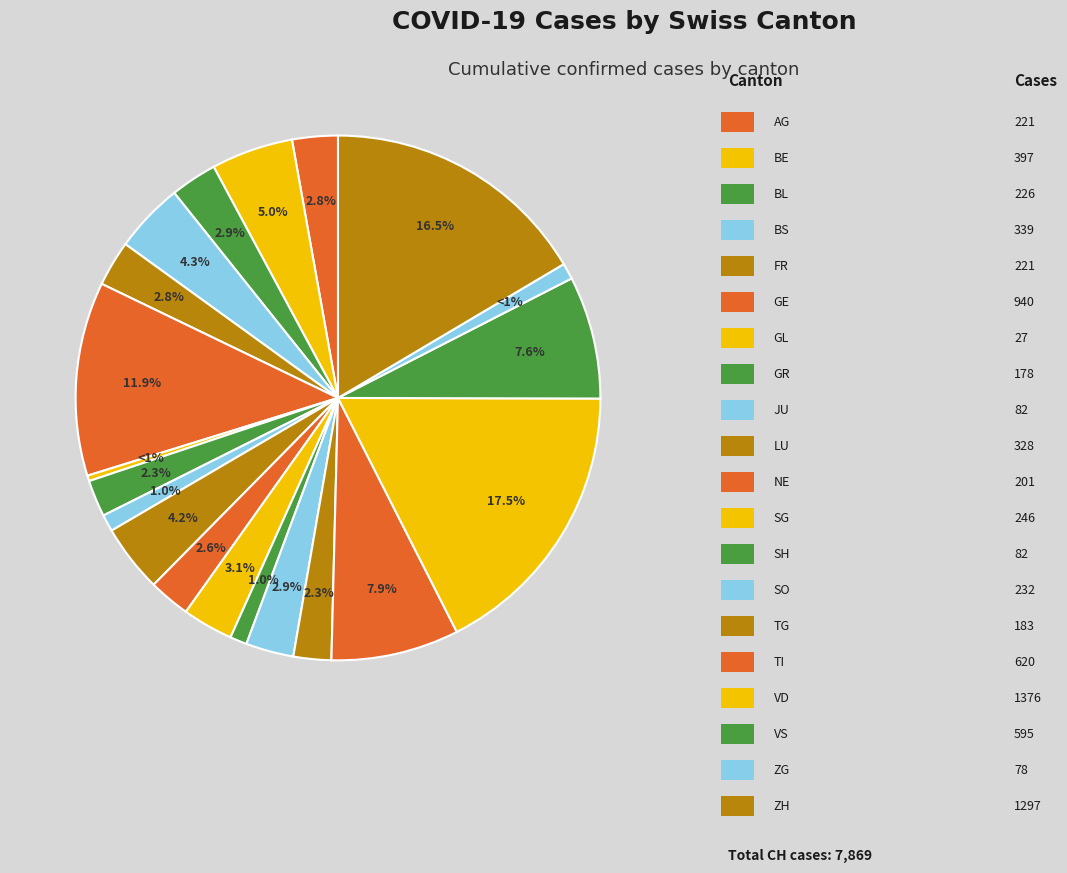

Which category has the smallest portion of the pie?

GL